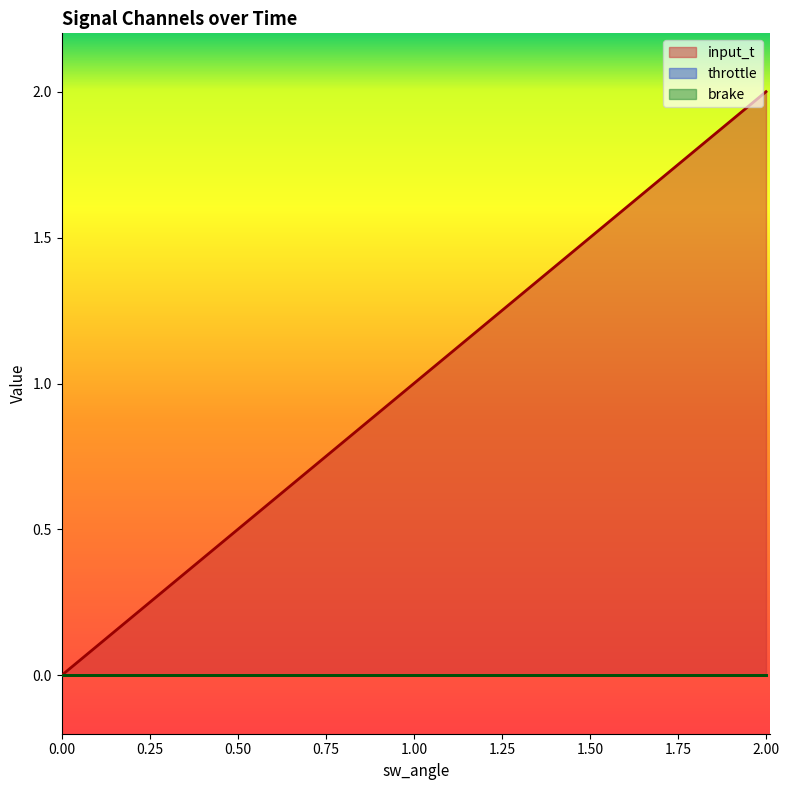

List the series in order of their peak value, highest first.

input_t, throttle, brake